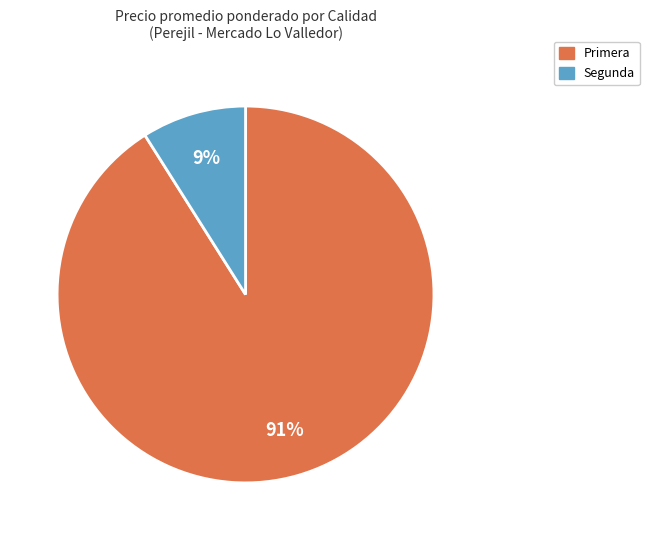

Which category has the biggest portion of the pie?

Primera